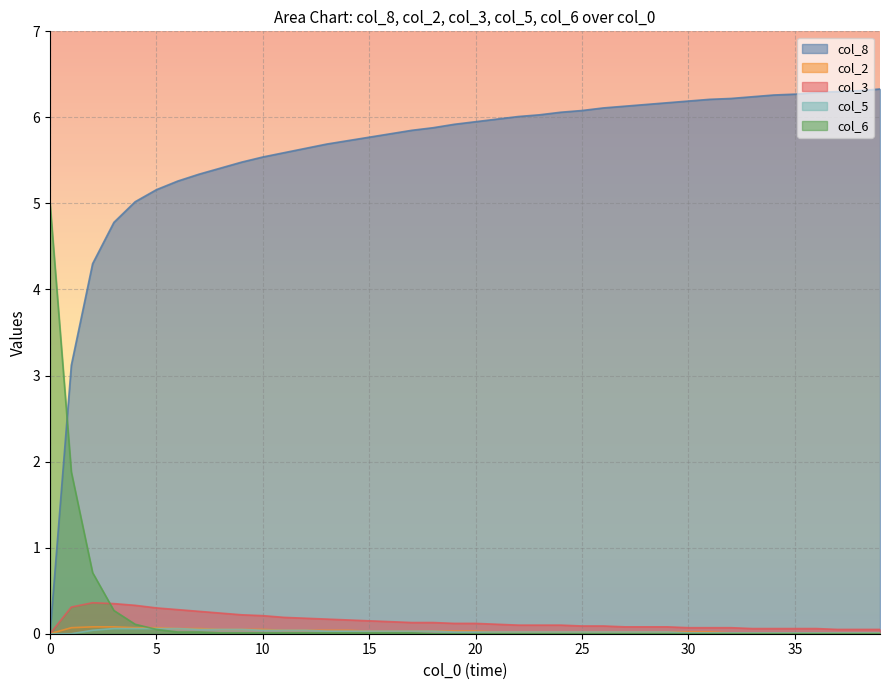

True or false: col_8 and col_6 cross at least once.

True